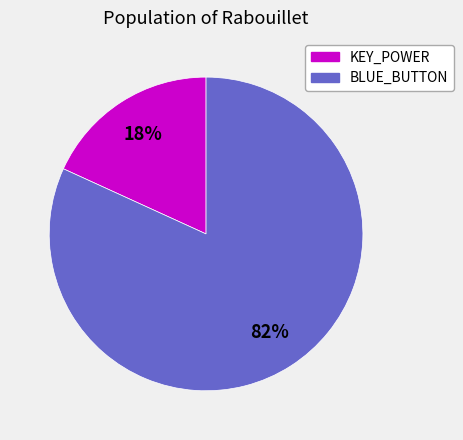

Which category accounts for the majority?

BLUE_BUTTON